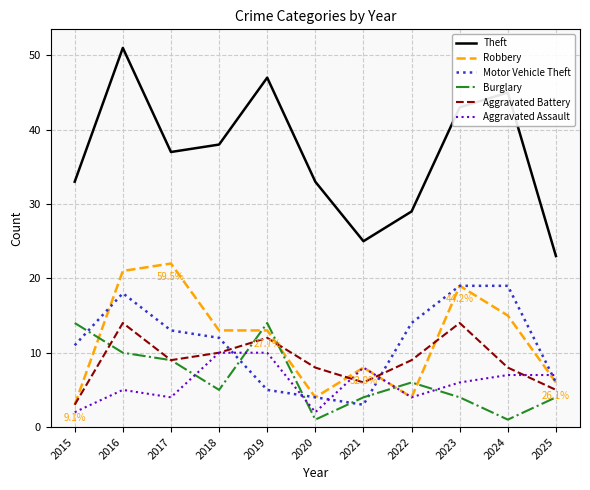

Reading right to left, list all the values displayed in this chart.

Theft: 23	45	43	29	25	33	47	38	37	51	33
Robbery: 6	15	19	4	8	4	13	13	22	21	3
Motor Vehicle Theft: 6	19	19	14	3	4	5	12	13	18	11
Burglary: 4	1	4	6	4	1	14	5	9	10	14
Aggravated Battery: 5	8	14	9	6	8	12	10	9	14	3
Aggravated Assault: 7	7	6	4	8	2	10	10	4	5	2